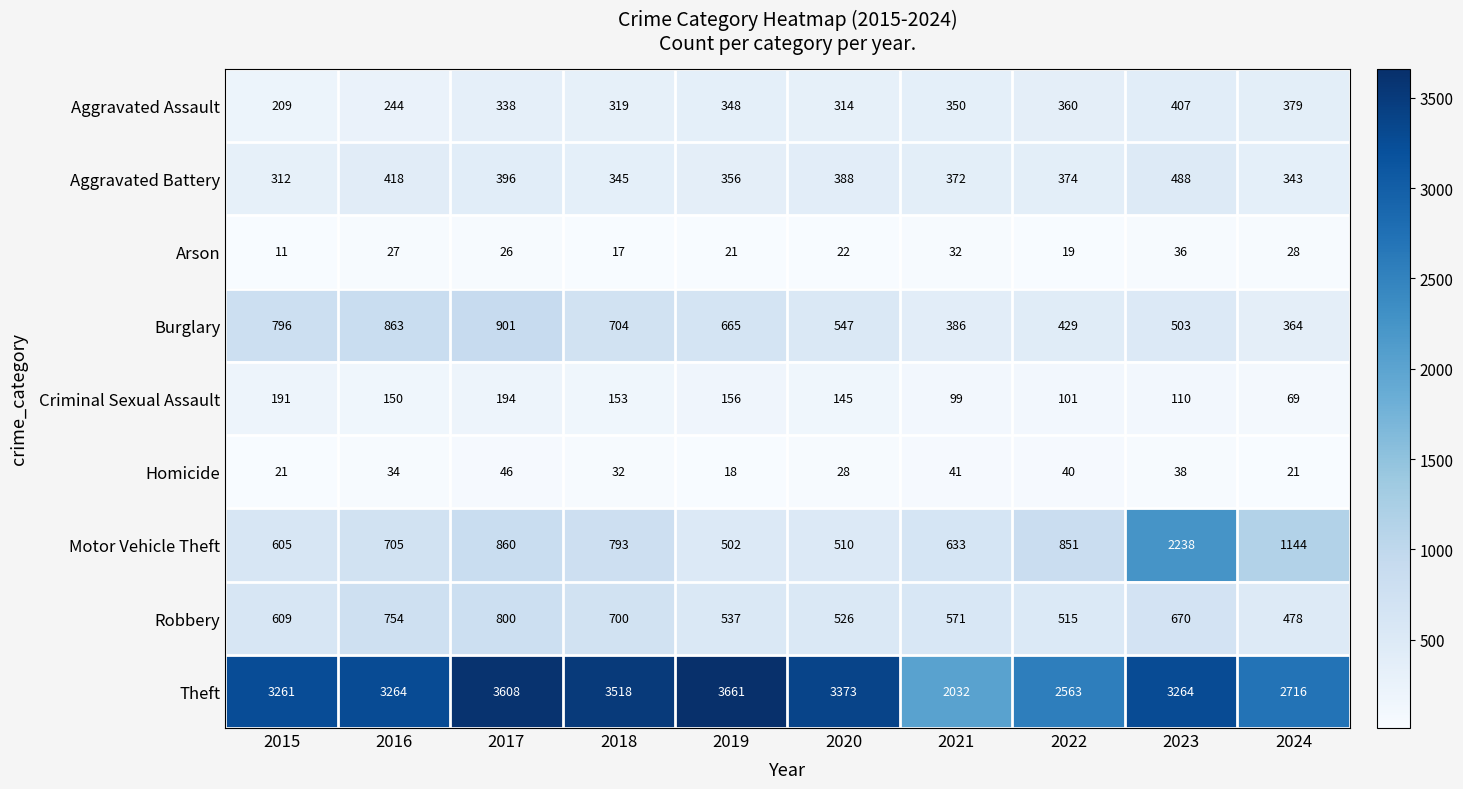

How many categories are shown in the chart?

10